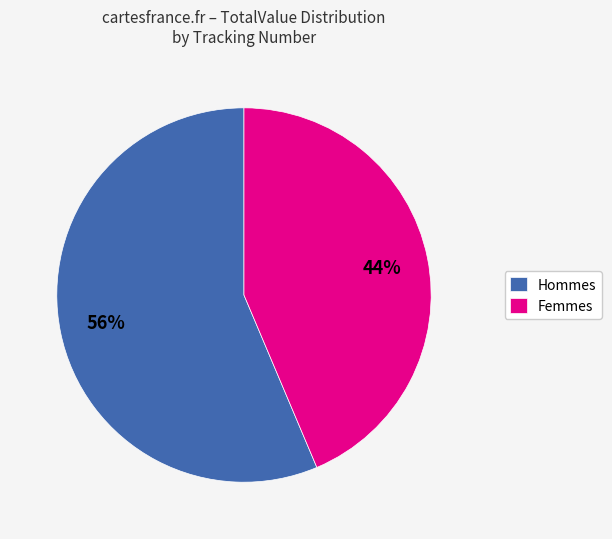

Count the number of slices in the pie.

2